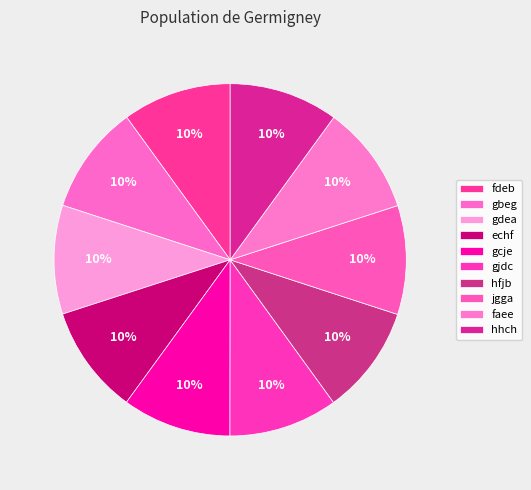

Does echf represent more than half of the total?

No